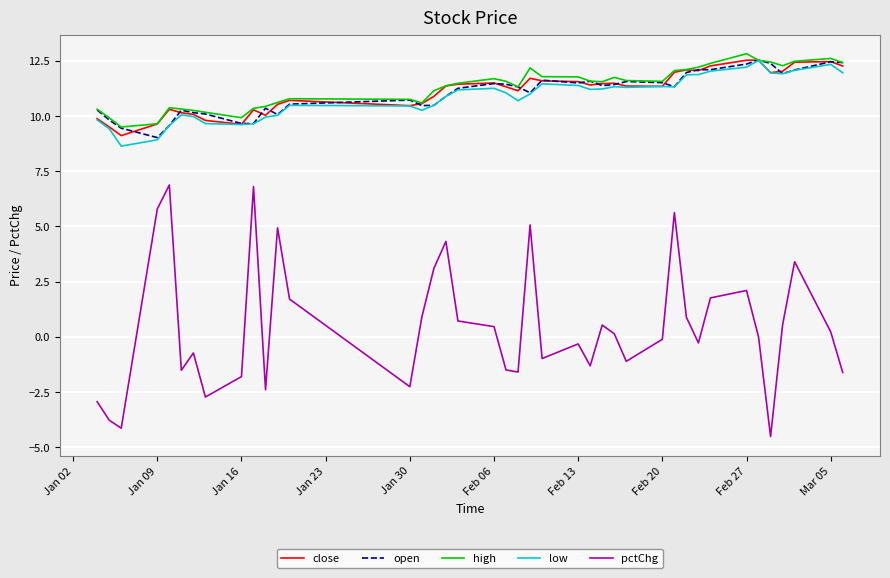

What is the lowest value of the high series?

9.5